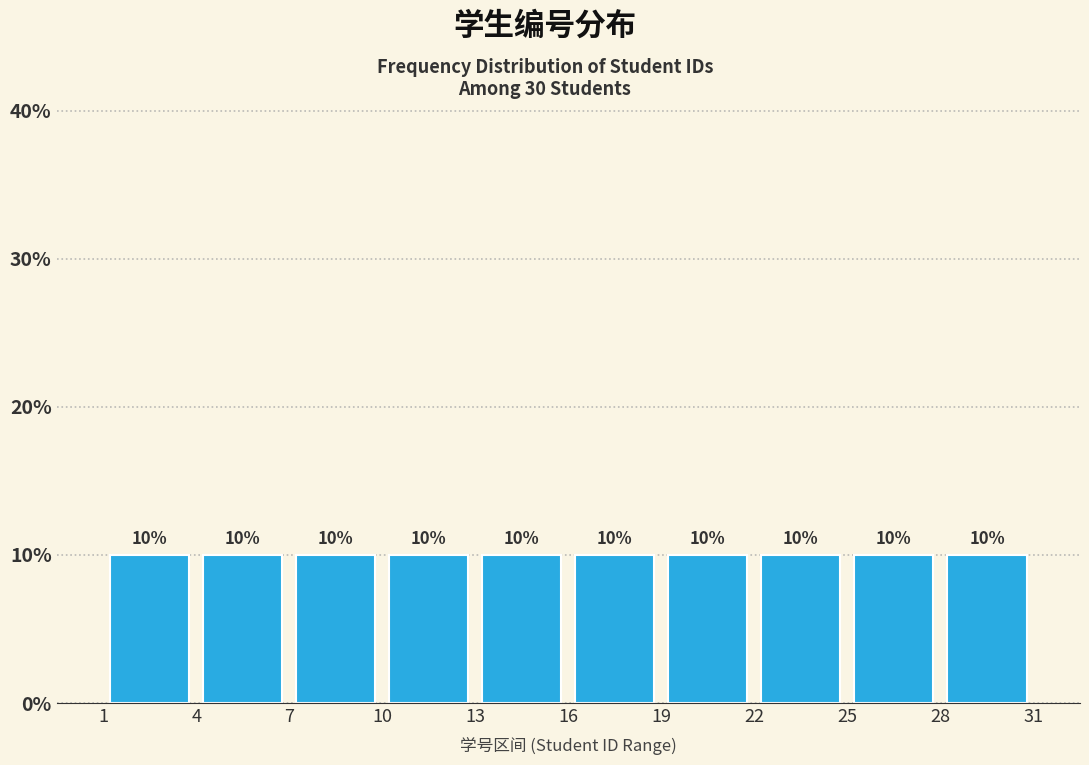

Reading left to right, transcribe this chart: for each bar, give the range it covers on the x-axis and its height.

1 to 4: 10
4 to 7: 10
7 to 10: 10
10 to 13: 10
13 to 16: 10
16 to 19: 10
19 to 22: 10
22 to 25: 10
25 to 28: 10
28 to 31: 10